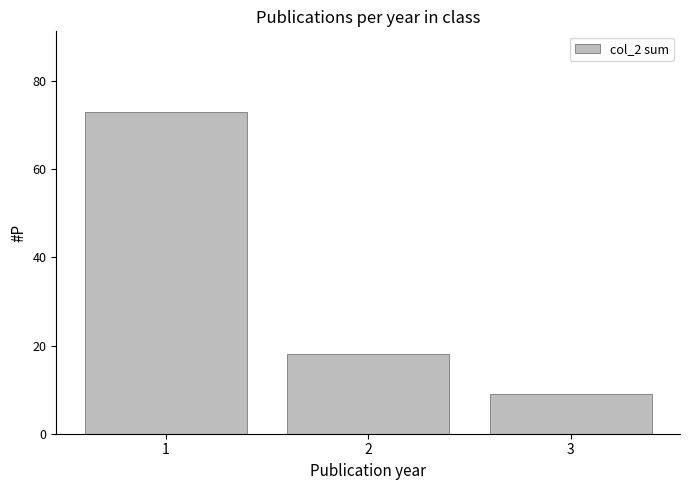

Approximately how many times larger is the value at 2 compared to 3?

2.0